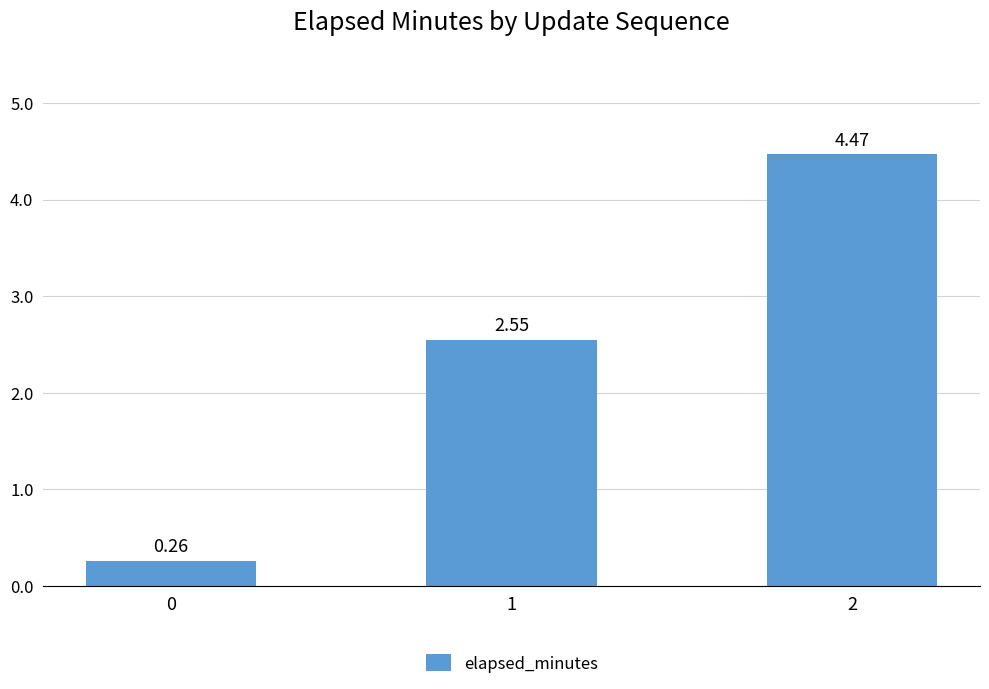

List the labels in order of value, largest first.

2, 1, 0